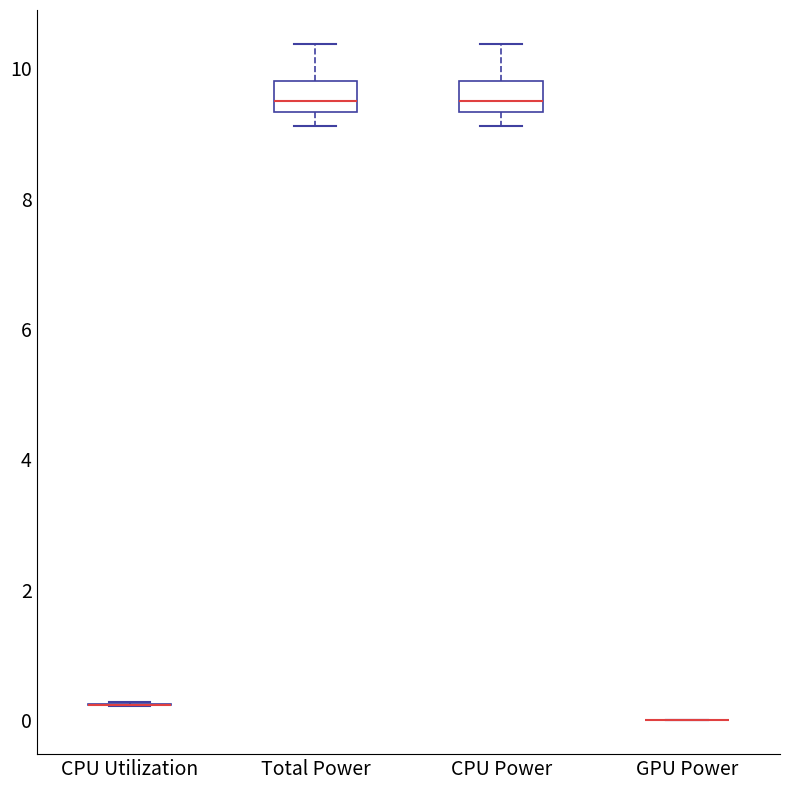

Reading left to right, transcribe this box plot: for each box, give where its median line is, the range the box spans, and where its two whiskers end, as read against the y-axis. The values are not printed on the chart, so give them approximately, as read against the axis.

CPU Utilization: box collapsed to a line at 0.2, whiskers 0.2 to 0.2
Total Power: median 9.4 (inside the box), box 9.4 to 9.8, whiskers 9.2 to 10.4
CPU Power: median 9.4 (inside the box), box 9.4 to 9.8, whiskers 9.2 to 10.4
GPU Power: box collapsed to a line at 0.0, whiskers 0.0 to 0.0